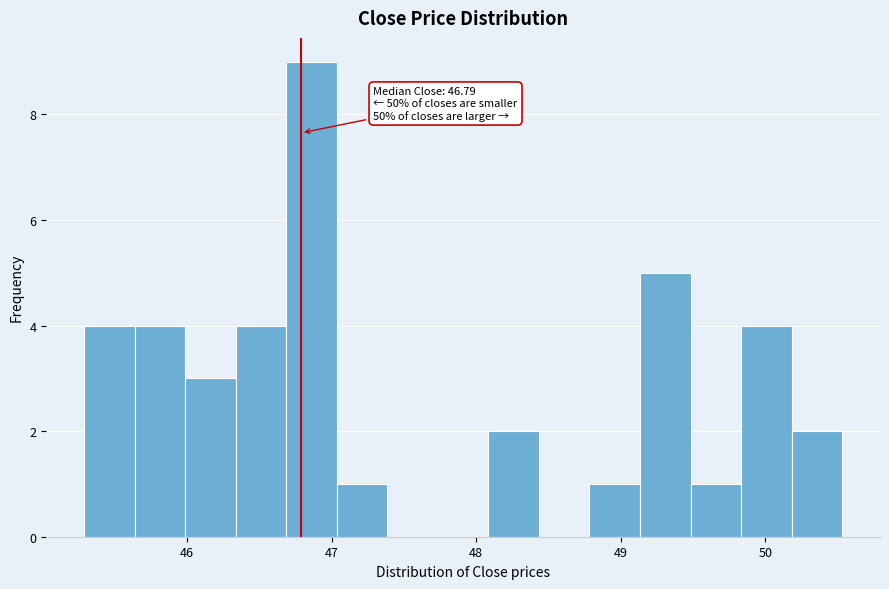

Read against the x-axis, roughly where is the centre of the tallest bar?

46.9